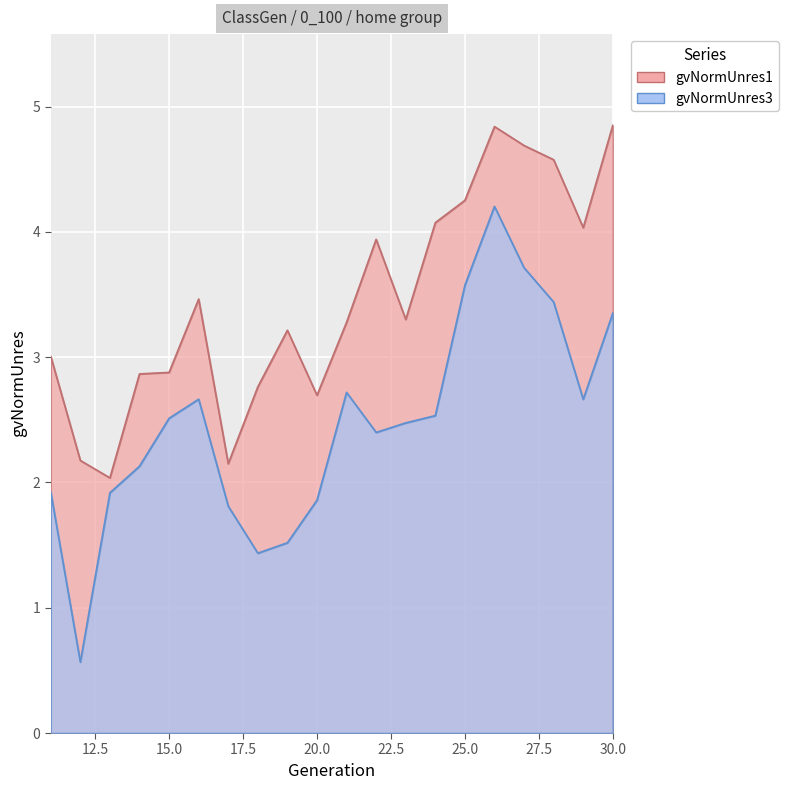

List the series in order of their peak value, lowest first.

gvNormUnres3, gvNormUnres1